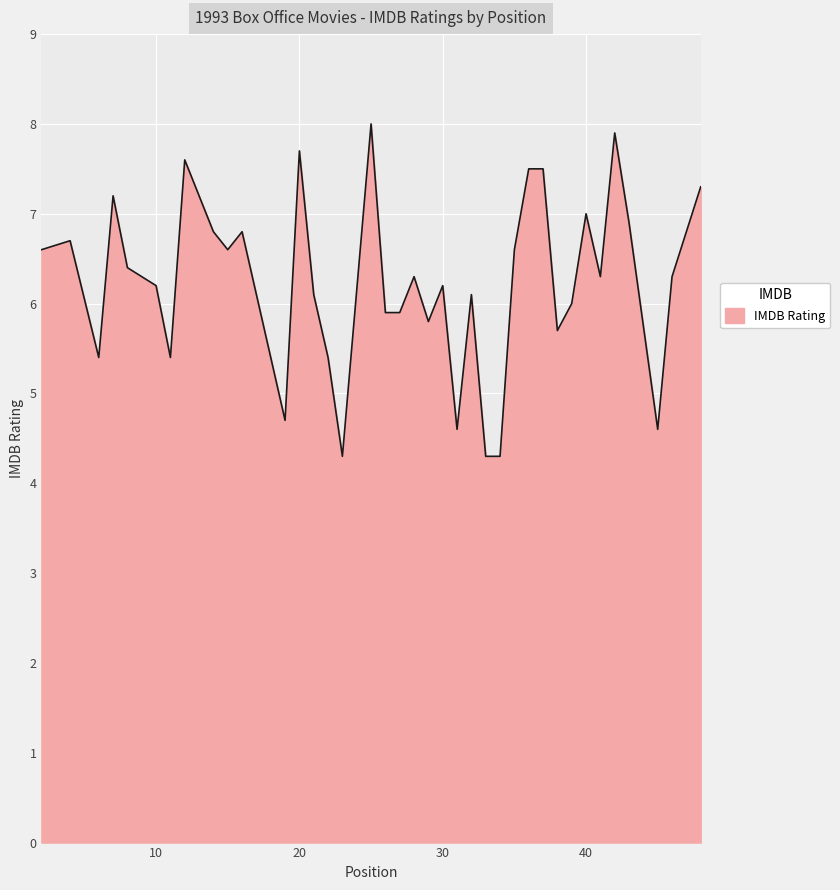

What is the difference between the maximum and minimum values?

3.7